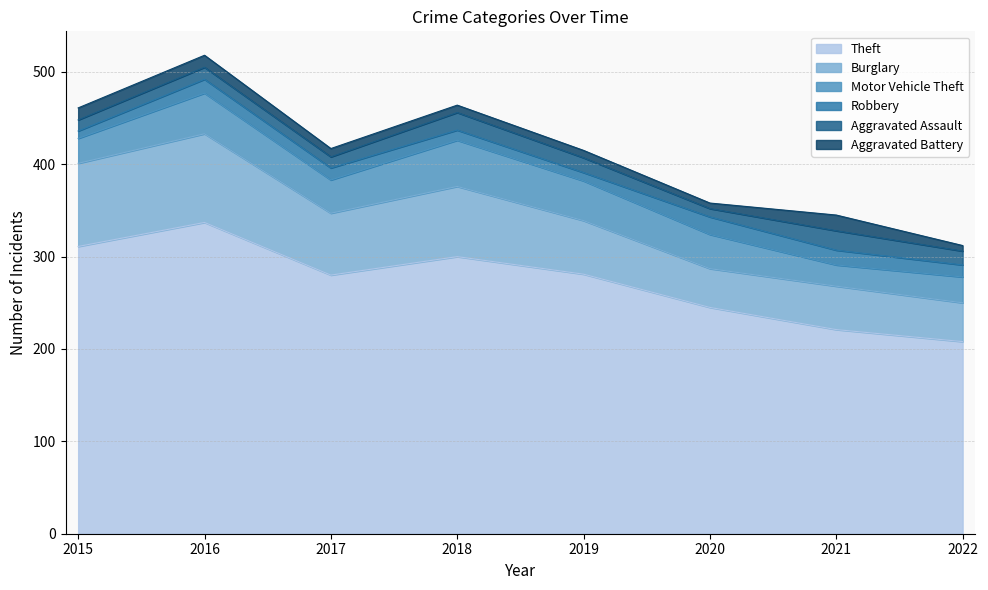

The Aggravated Battery series shows 8 at 2019. True or false?

True